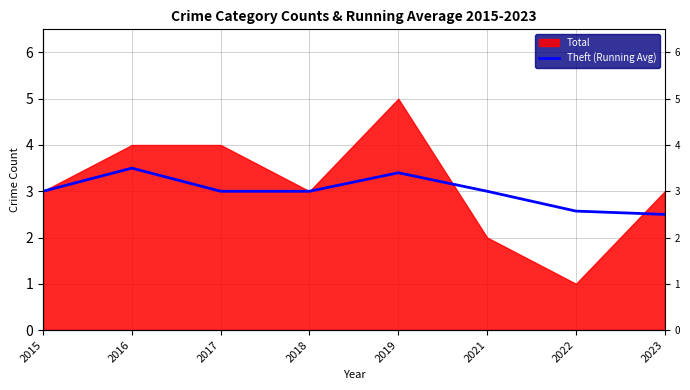

How many interior local peaks (higher than both neighbors) does the data have?

2